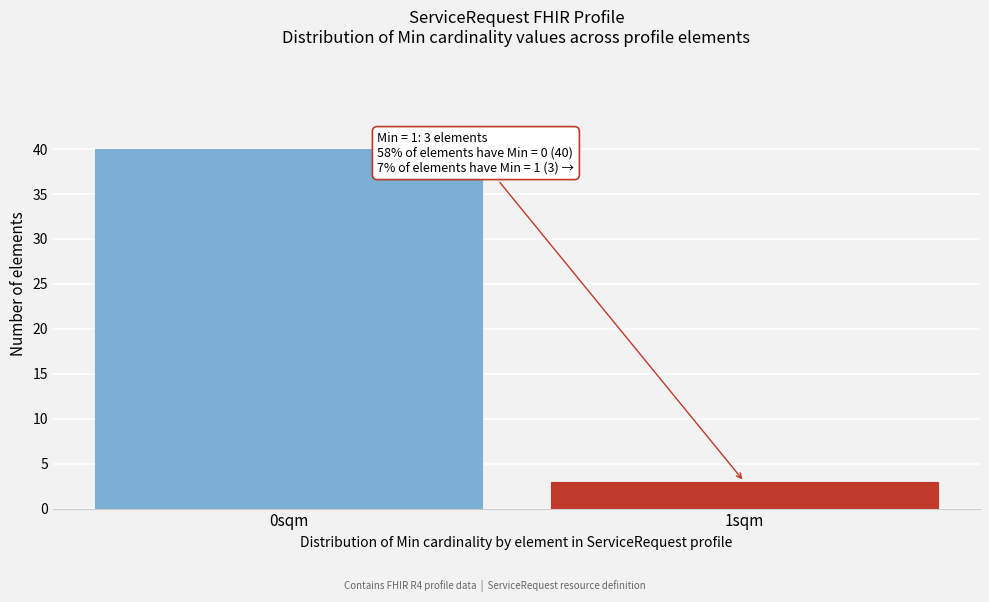

Reading left to right, list all the values displayed in this chart.

40	3